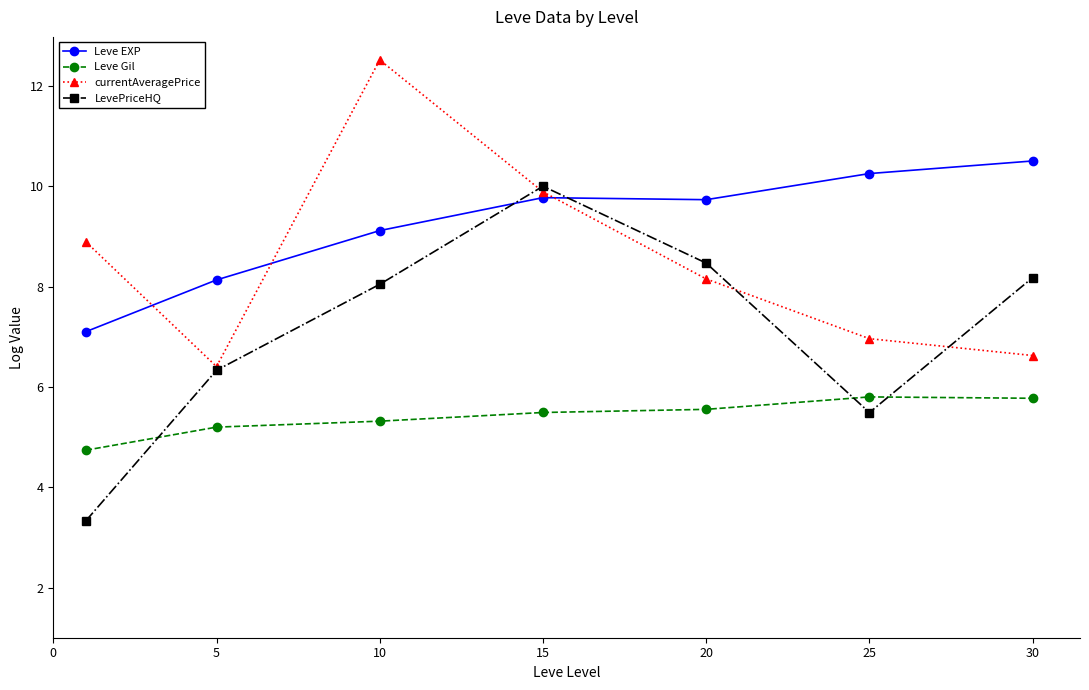

How many lines are shown in the chart?

4